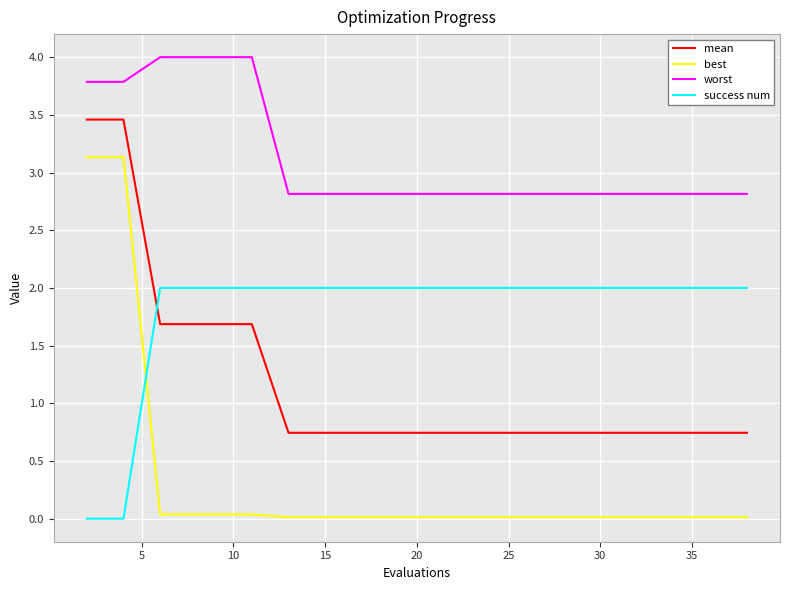

True or false: best and worst intersect in this chart.

False